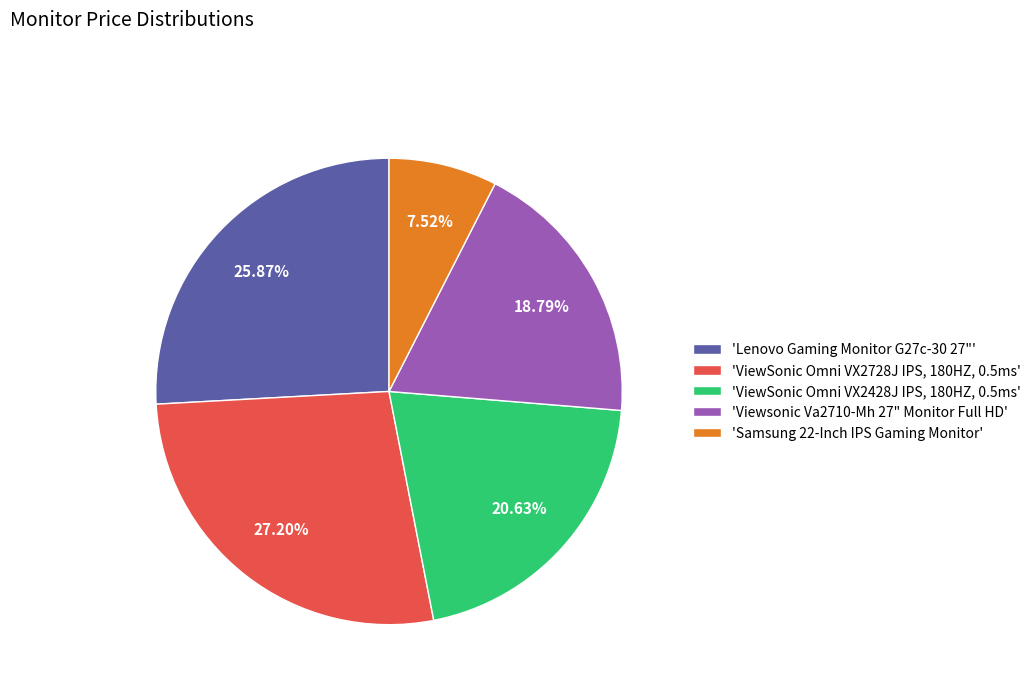

Is the sum of 'Viewsonic Va2710-Mh 27" Monitor Full HD' and 'Samsung 22-Inch IPS Gaming Monitor' greater than half?

No